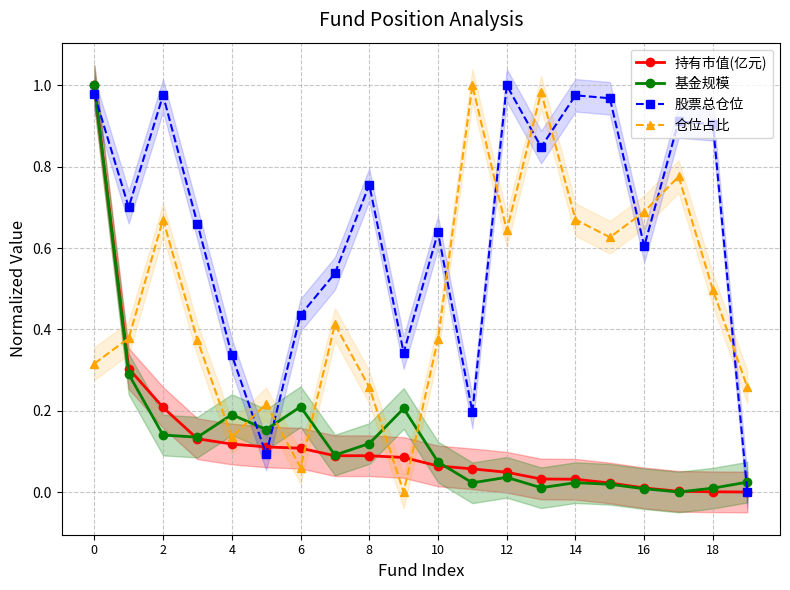

In 股票总仓位, how many points are lower than both neighbors (excluding endpoints)?

6